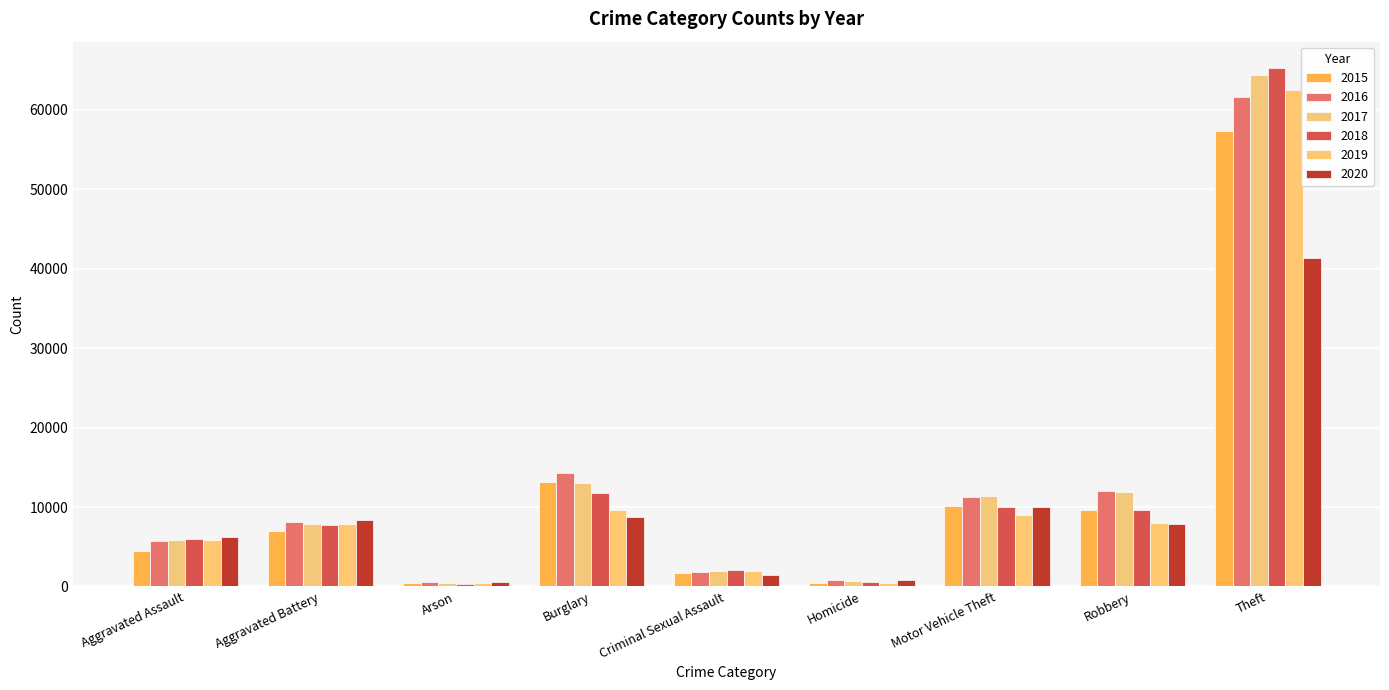

The value of 2016 at Homicide is 786. True or false?

True